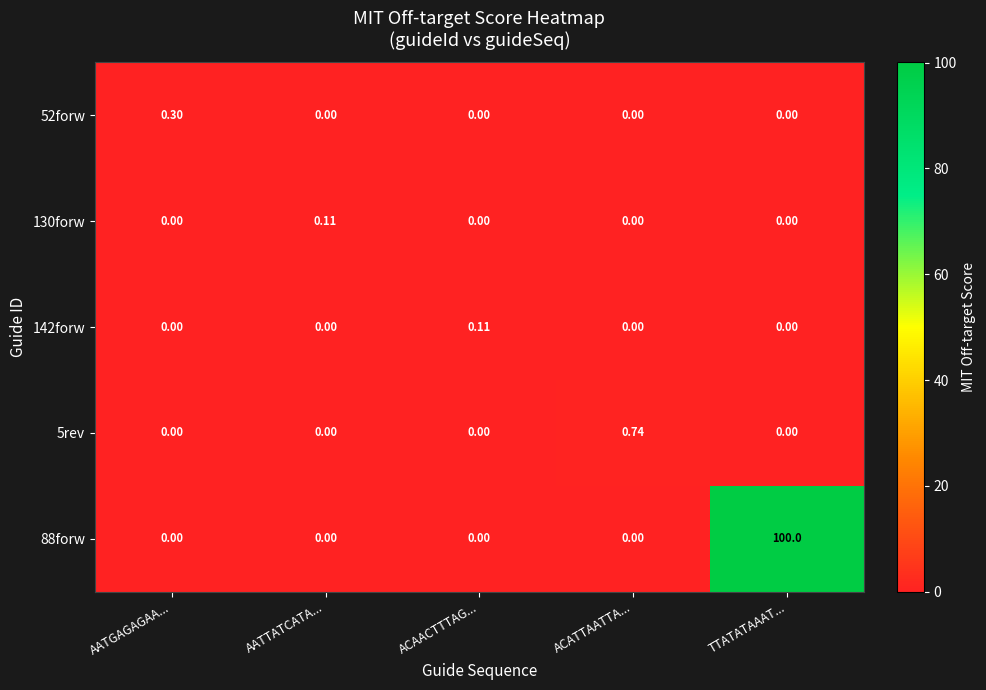

At which category is the sum across all series the highest?

TTATATAAAT...